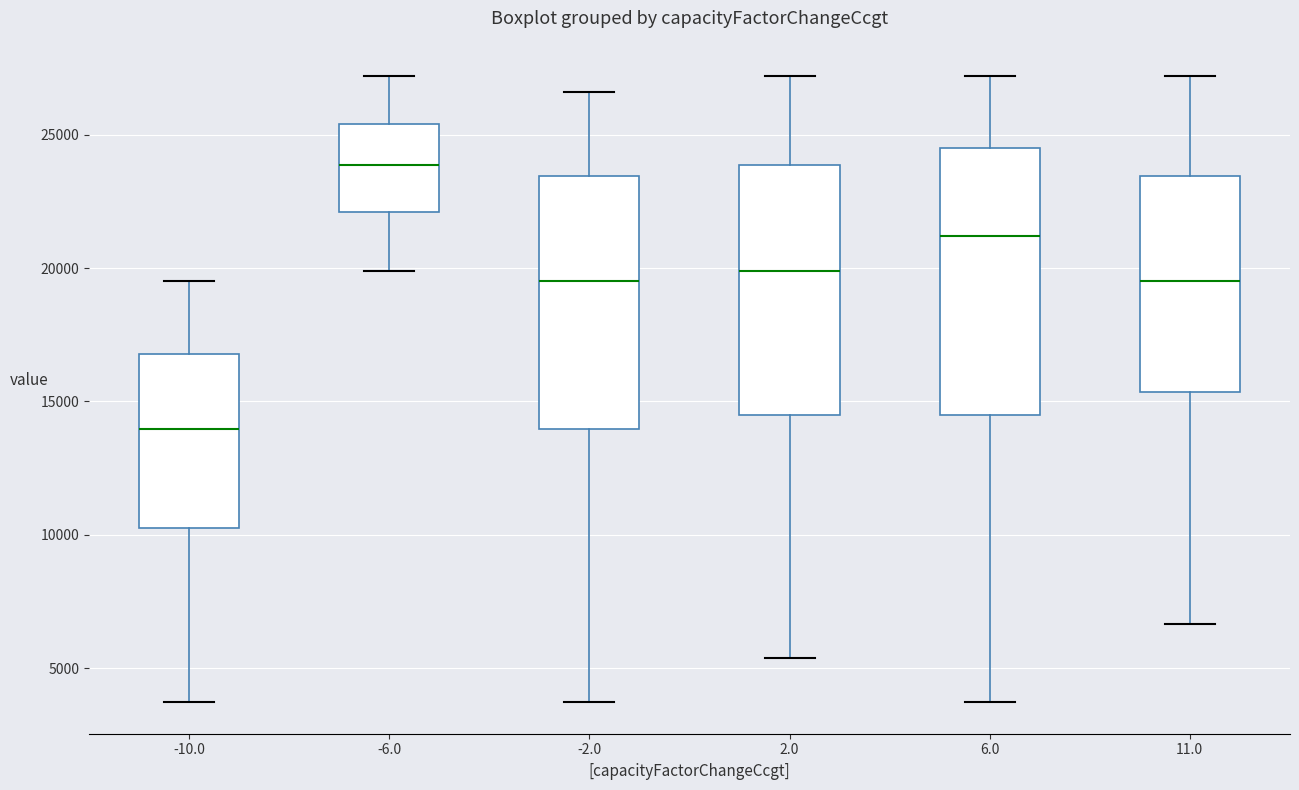

Reading left to right, transcribe this box plot: for each box, give where its median line is, the range the box spans, and where its two whiskers end, as read against the y-axis. The values are not printed on the chart, so give them approximately, as read against the axis.

-10.0: median 14000, box 10000 to 17000, whiskers 3500 to 19500
-6.0: median 24000, box 22000 to 25500, whiskers 20000 to 27000
-2.0: median 19500, box 14000 to 23500, whiskers 3500 to 26500
2.0: median 20000, box 14500 to 24000, whiskers 5500 to 27000
6.0: median 21000, box 14500 to 24500, whiskers 3500 to 27000
11.0: median 19500, box 15500 to 23500, whiskers 6500 to 27000